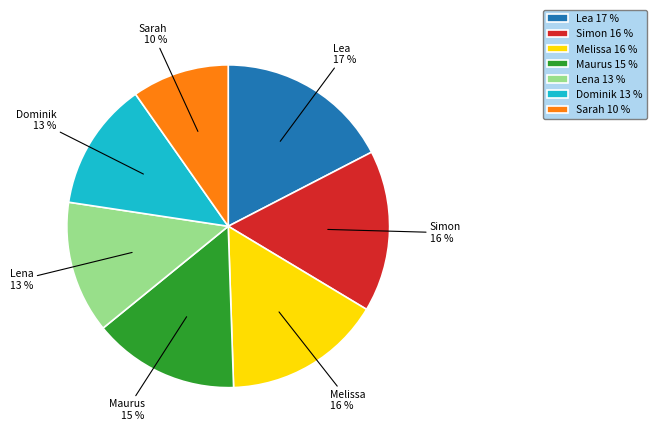

To the nearest percent, what percentage of the pie is Lena?

13%